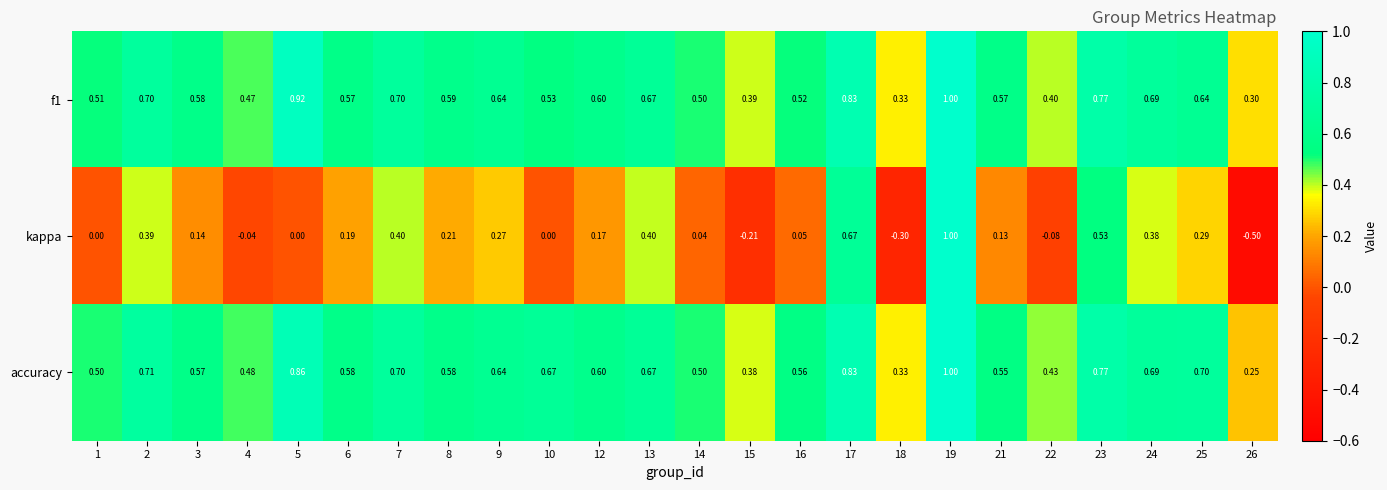

Which series has the largest total across all categories?

accuracy